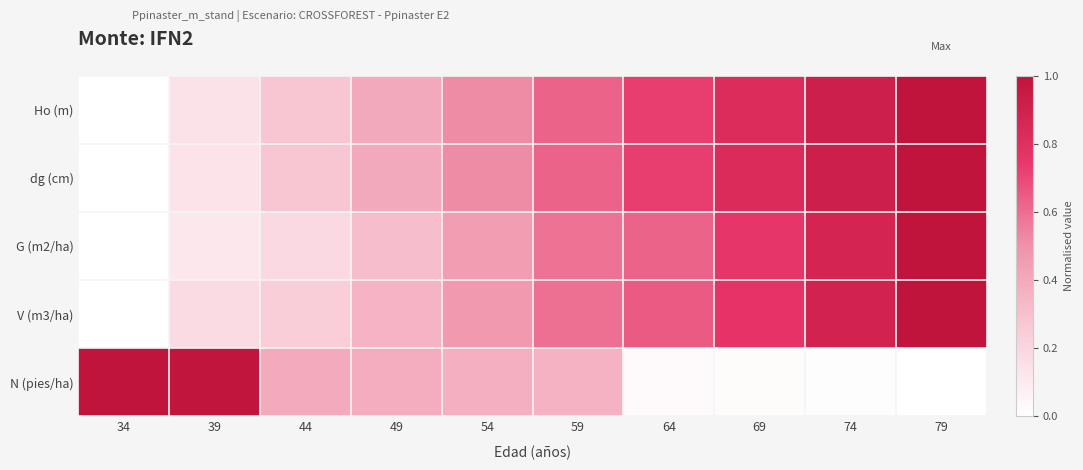

What is the spread (max minus min) of values at 49?

0.1